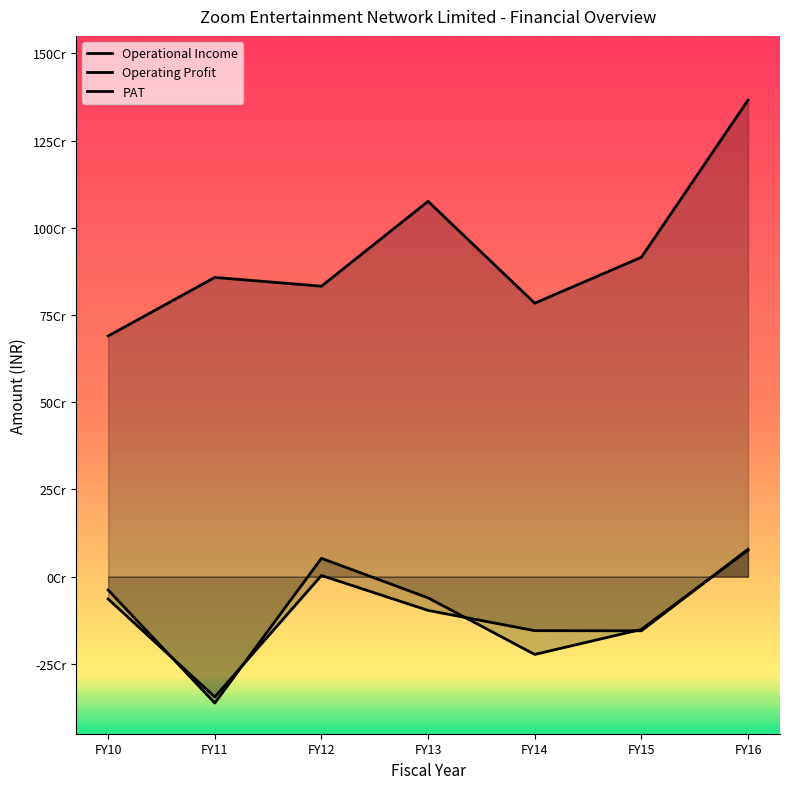

What is the difference between the second highest and second lowest values in the Operational Income series?

291789178